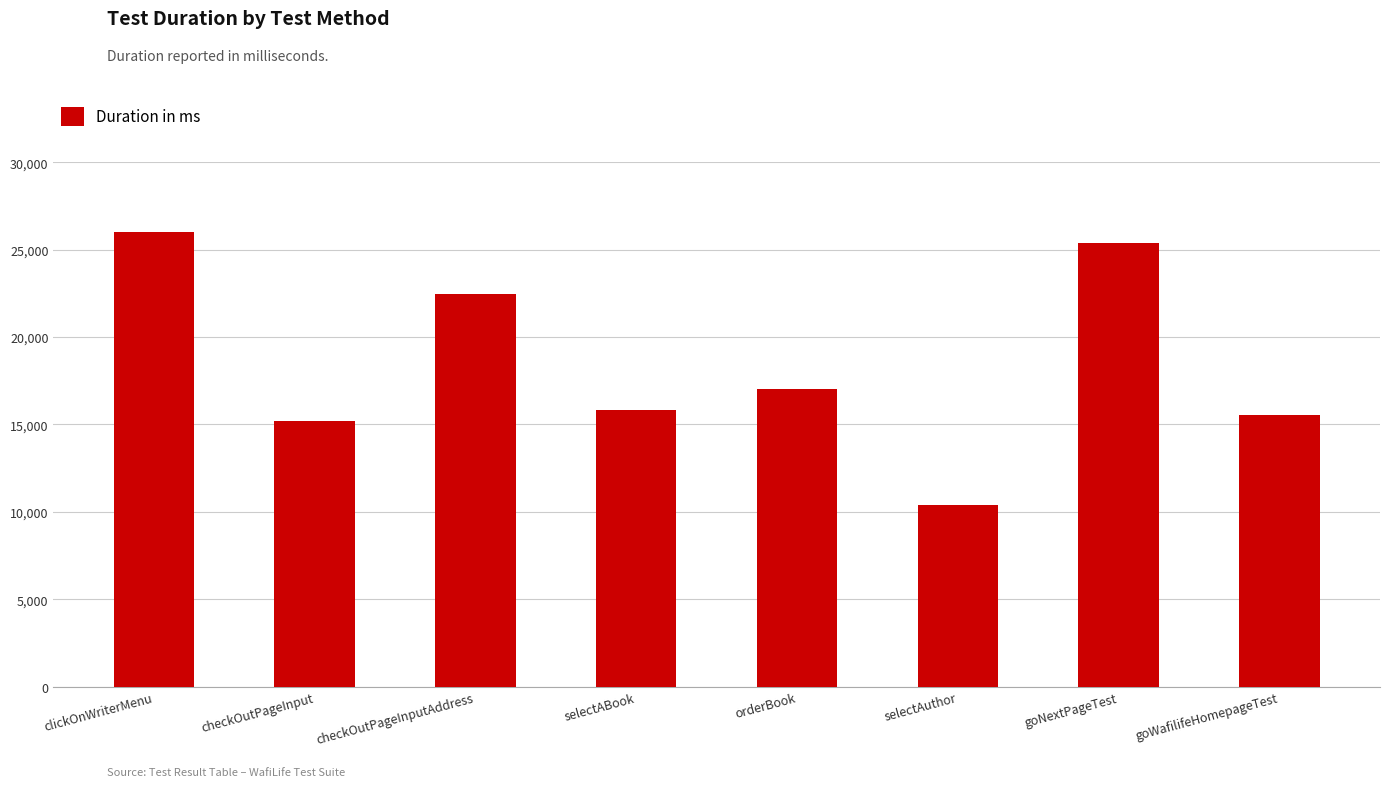

What is the smallest value displayed?

10392